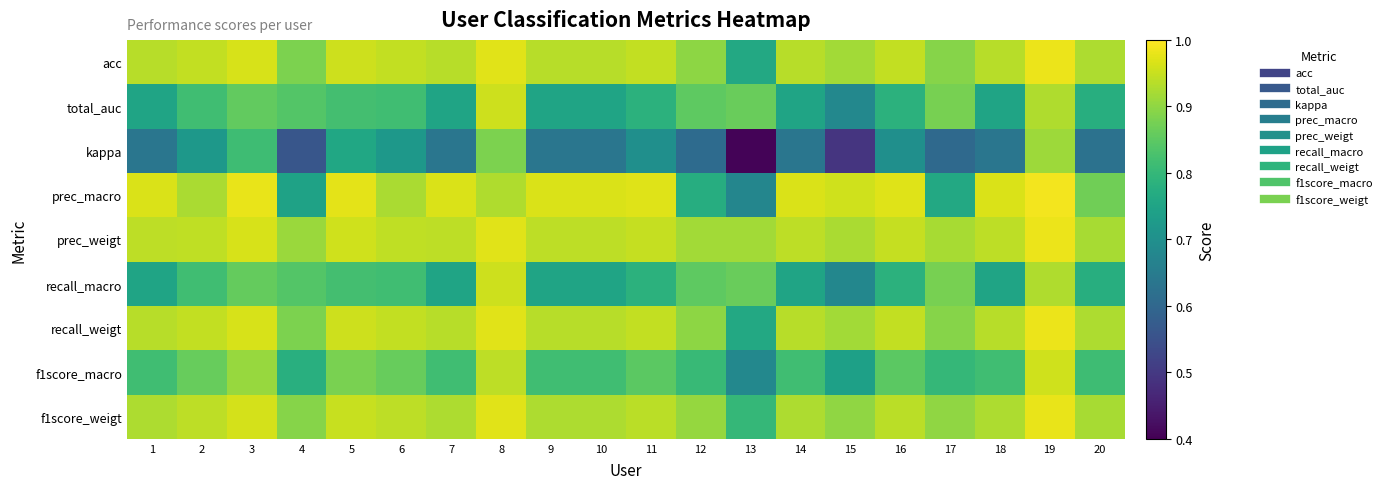

At how many categories does at least one series exceed 0?

20